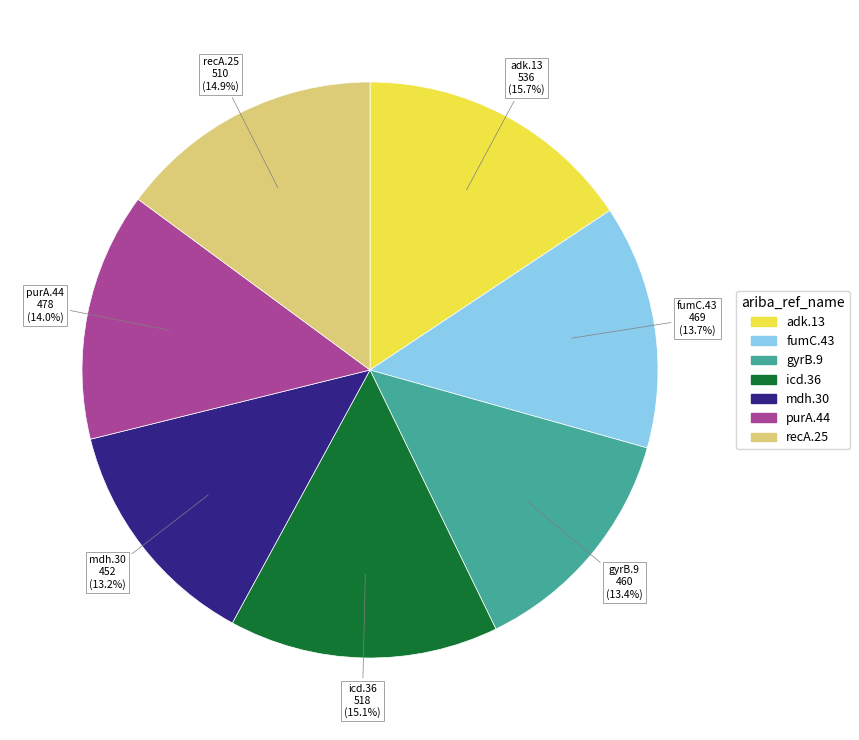

How many segments does this pie chart have?

7